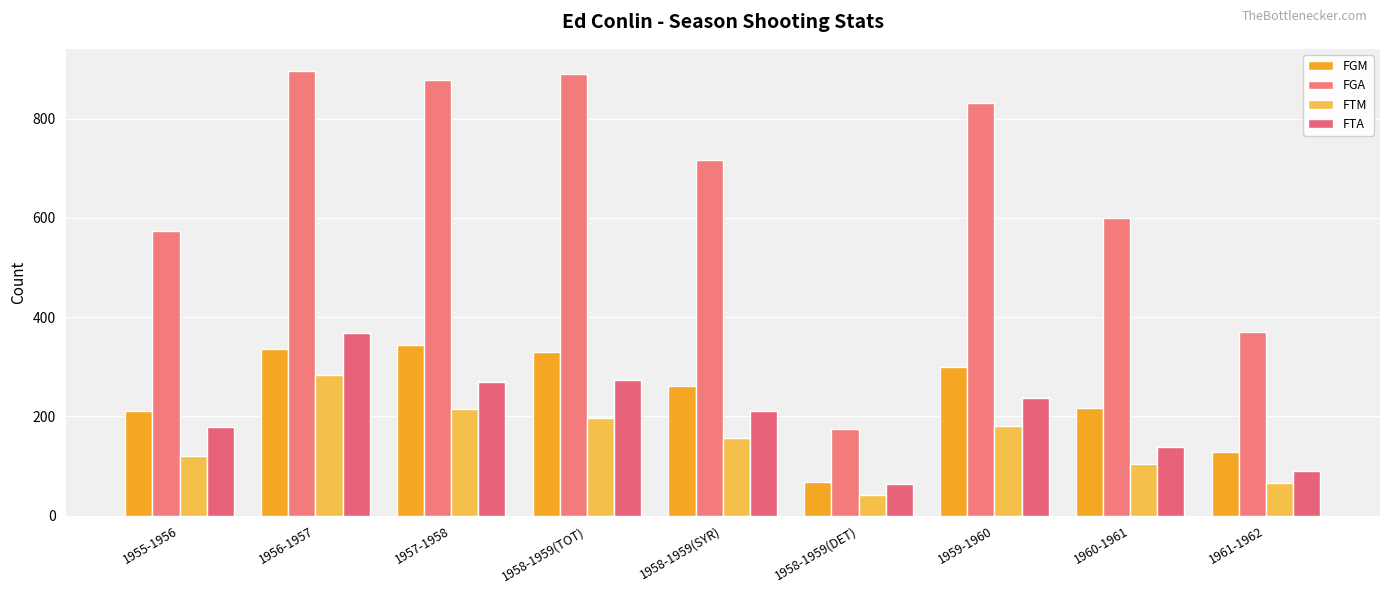

Rank the series at 1958-1959(TOT) from highest to lowest value.

FGA, FGM, FTA, FTM